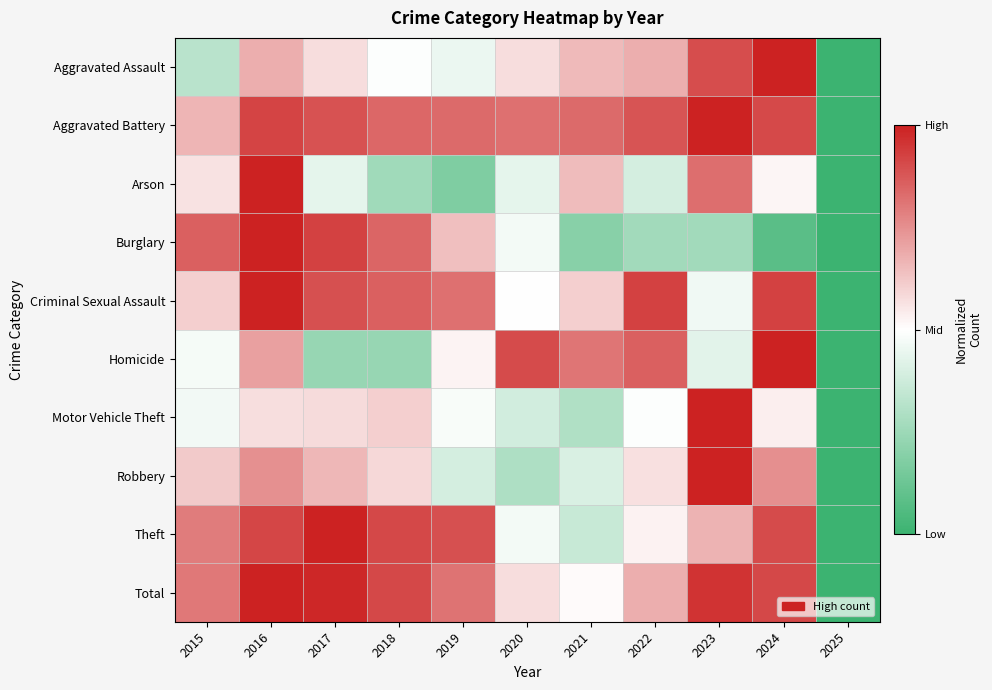

Between 2017 and 2019, which is larger?

2017